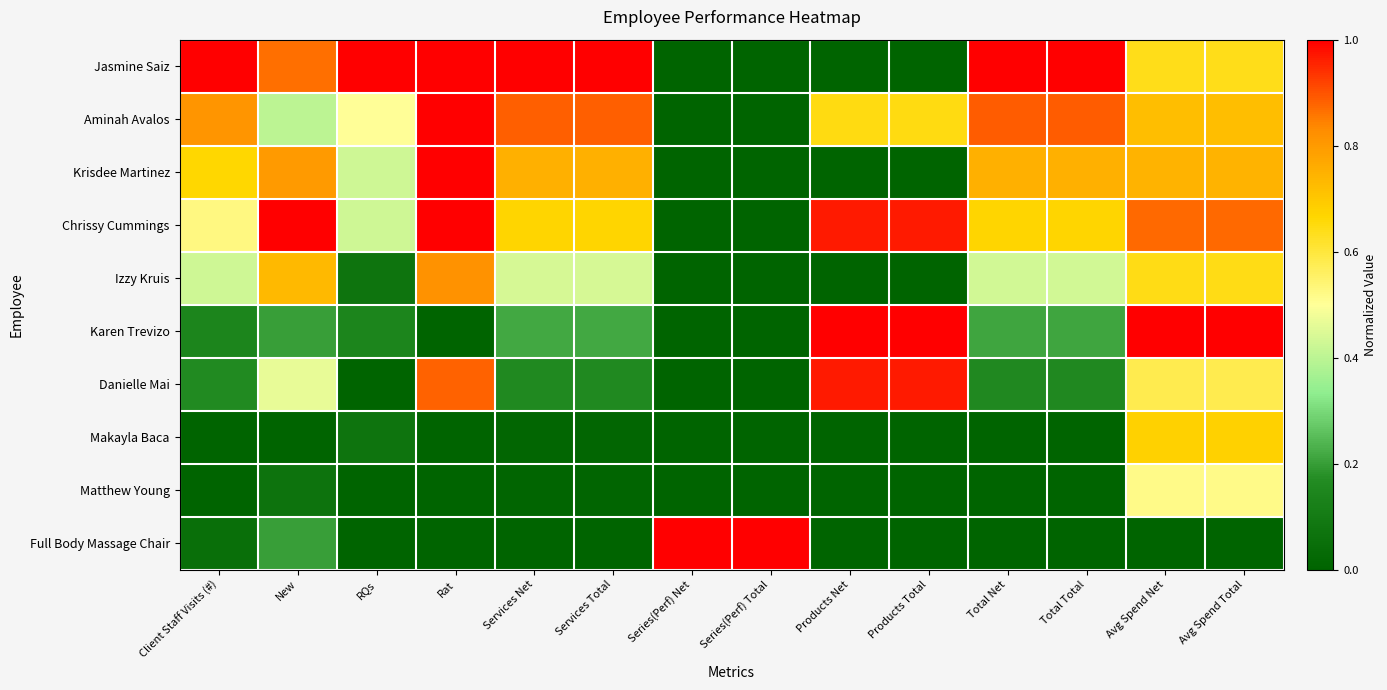

What is the spread (max minus min) of values at Products Net?

1.0